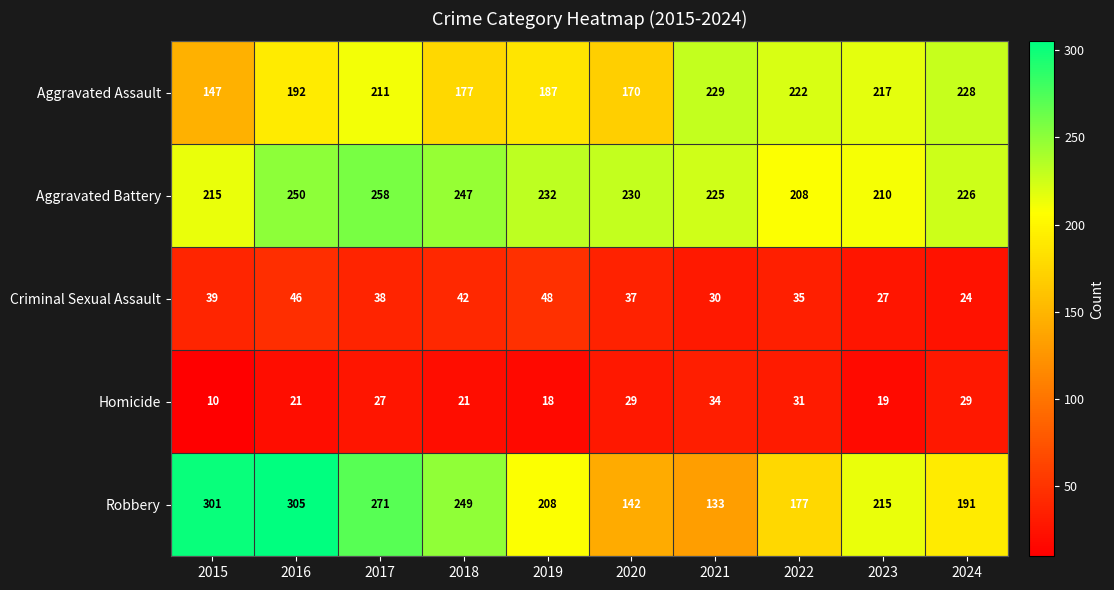

What is the difference between the maximum and minimum values in the Criminal Sexual Assault series?

24